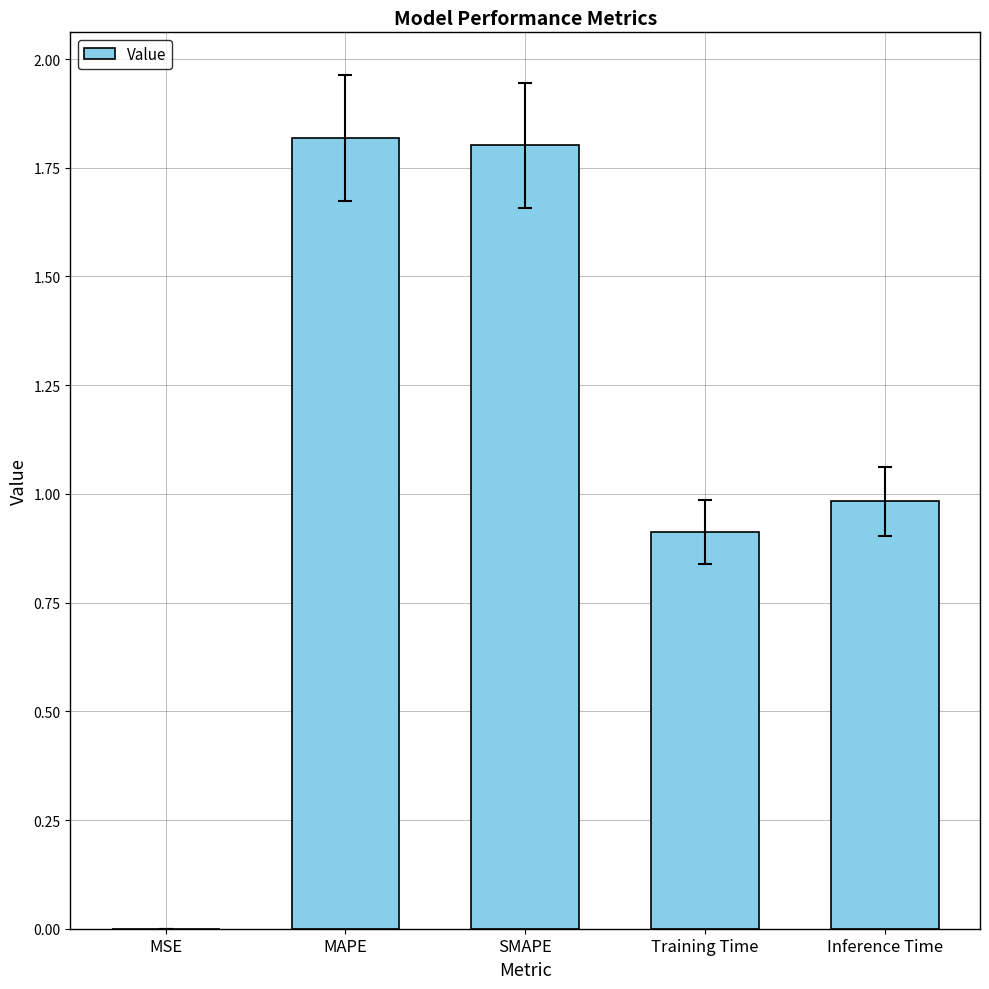

What is the greatest value displayed?

1.8